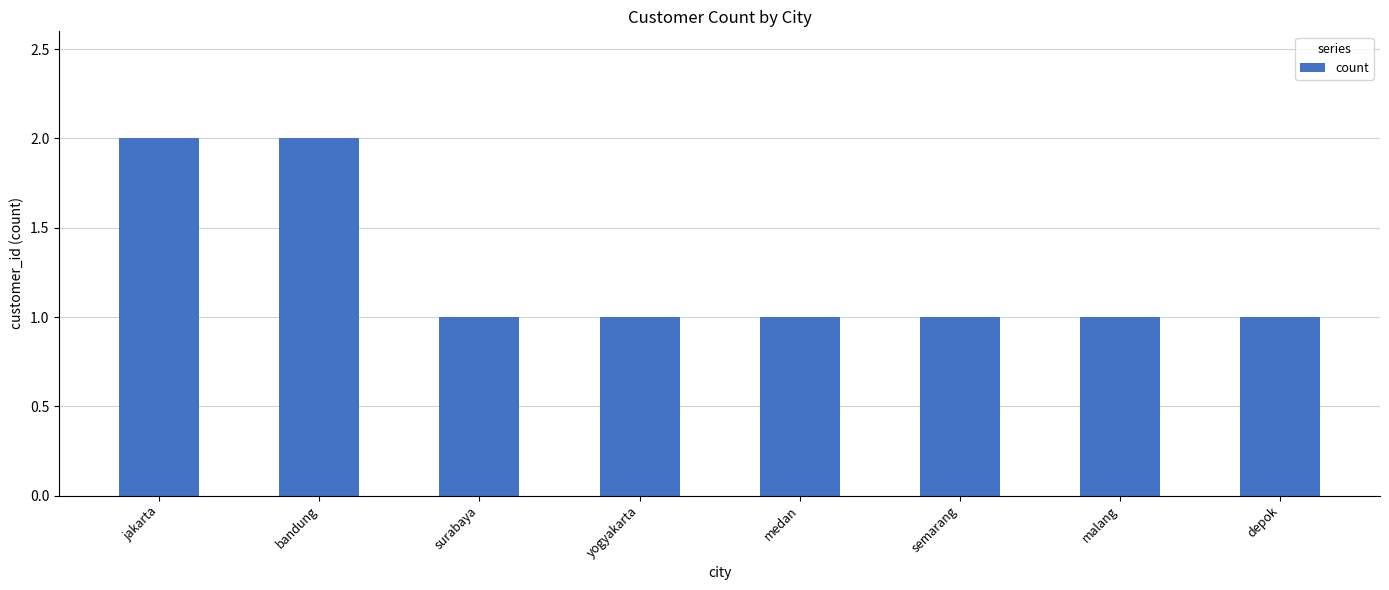

What is the smallest value displayed?

1